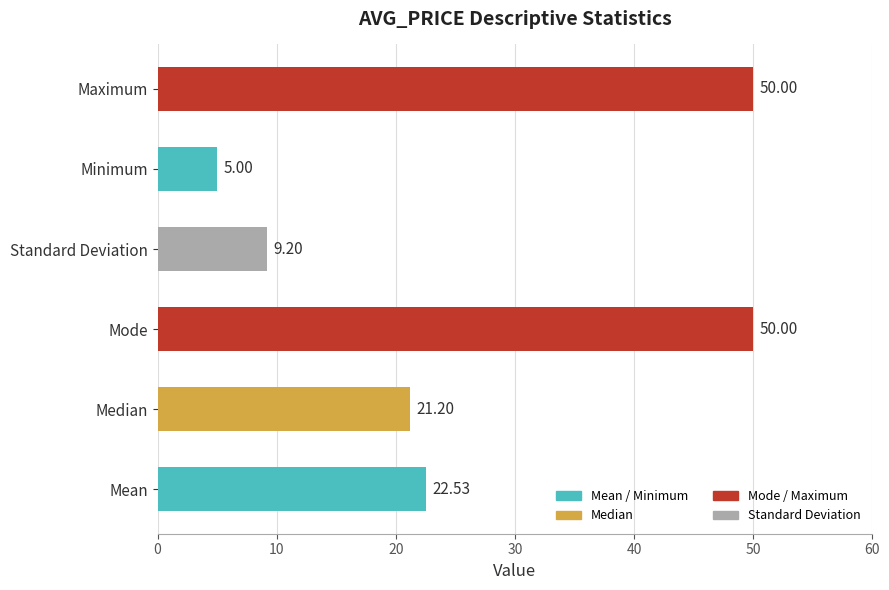

Which category has the lowest value across all series?

Minimum